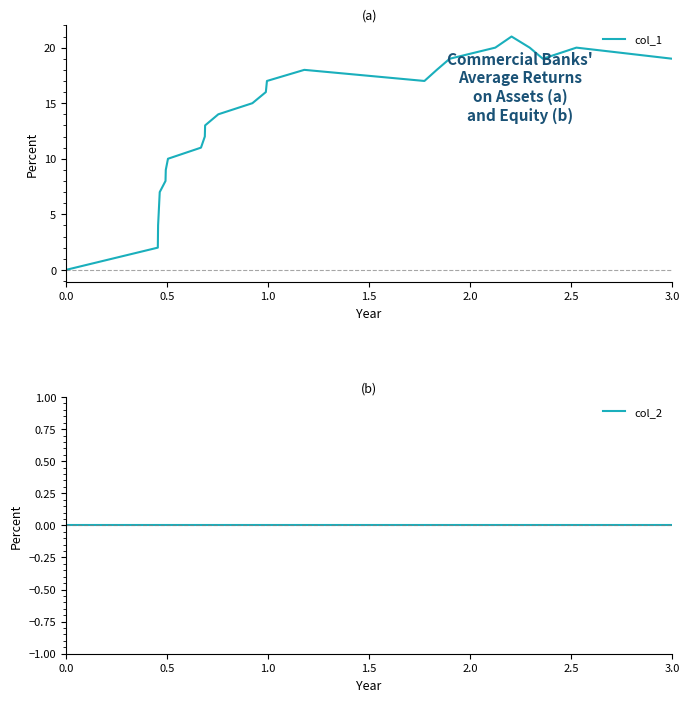

Which series has the widest spread of values?

col_1